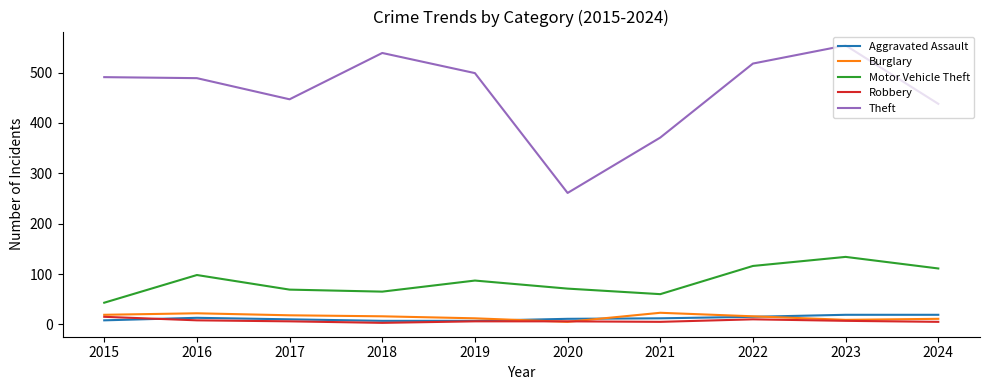

Count the number of data series in this chart.

5